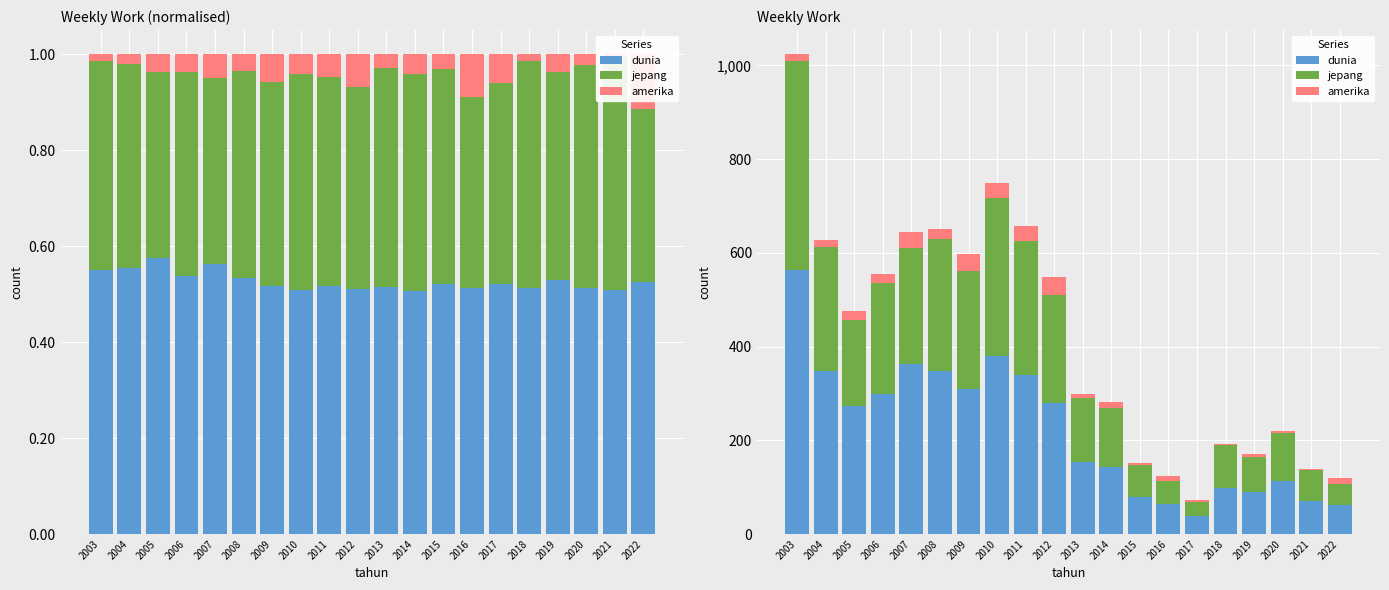

How many bars are there in total?

60